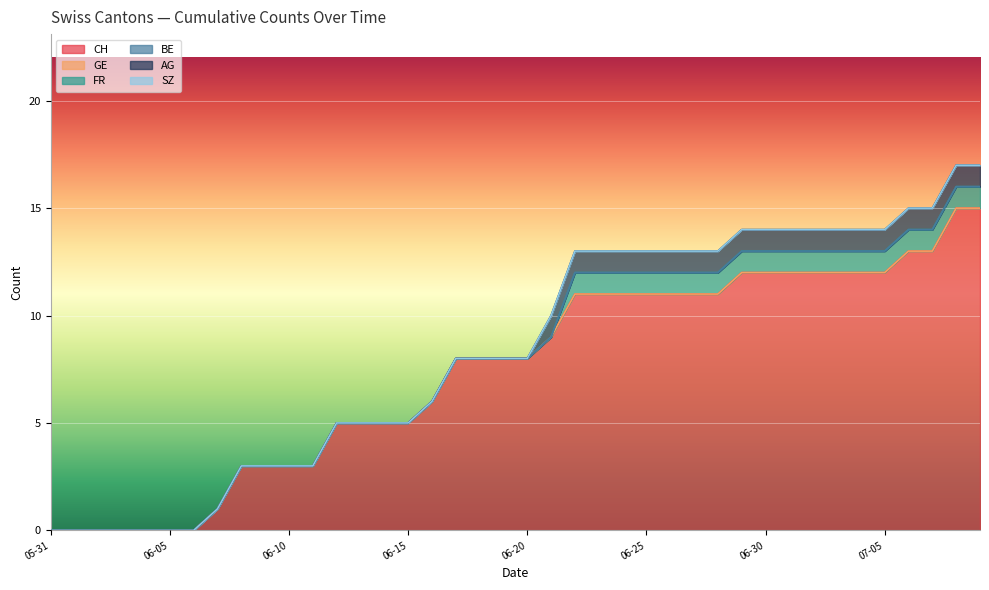

List the series in order of their peak value, highest first.

CH, FR, AG, GE, BE, SZ